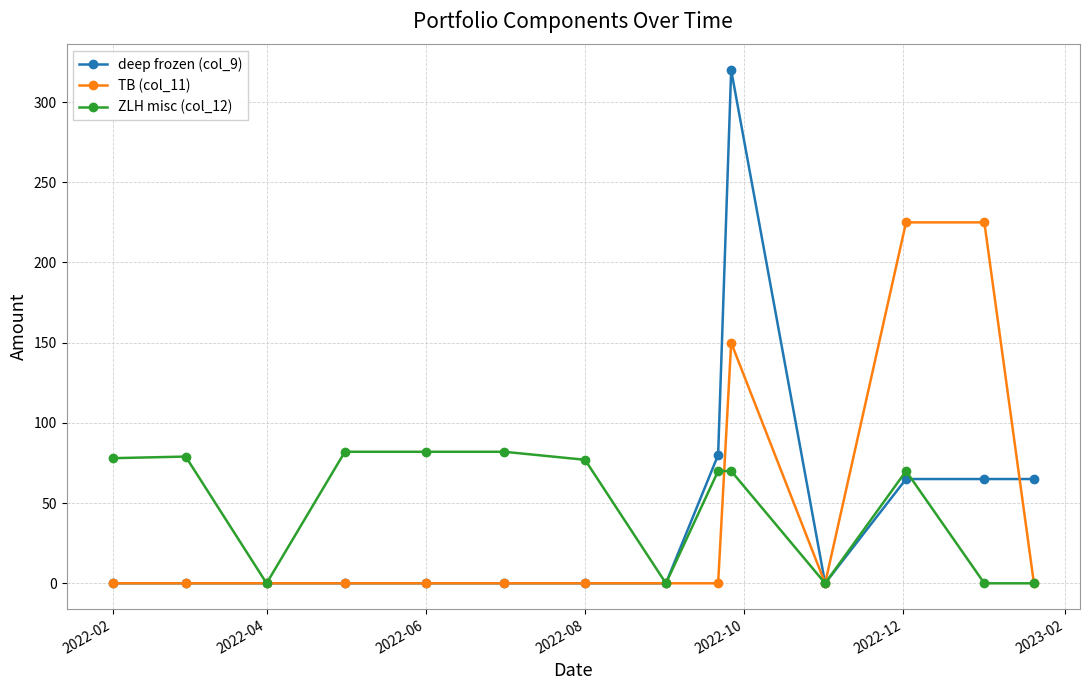

How many values in the deep frozen (col_9) series exceed 0?

5